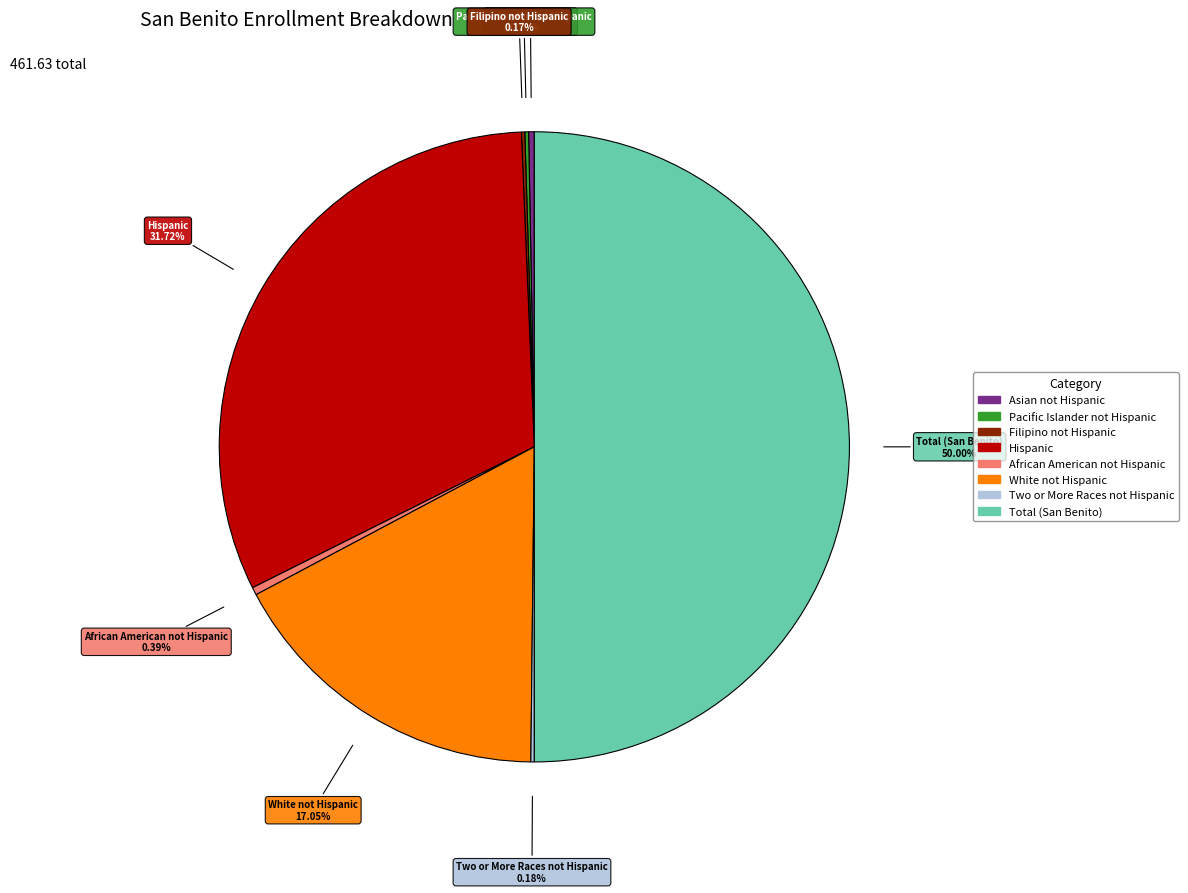

Does Asian not Hispanic represent more than half of the total?

No